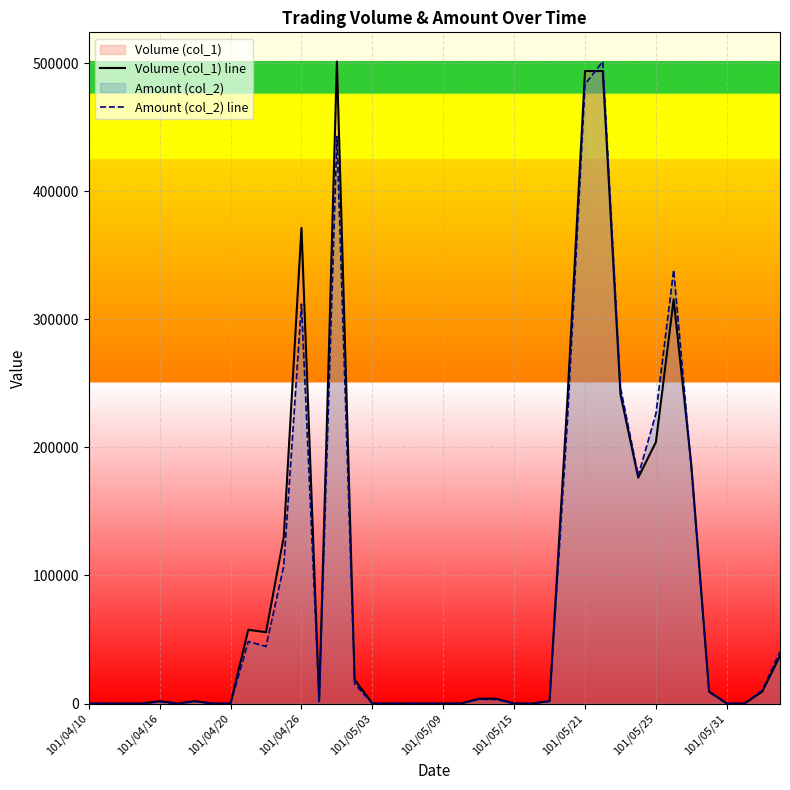

How many data points in Amount (col_2) line are less than 1672?

20